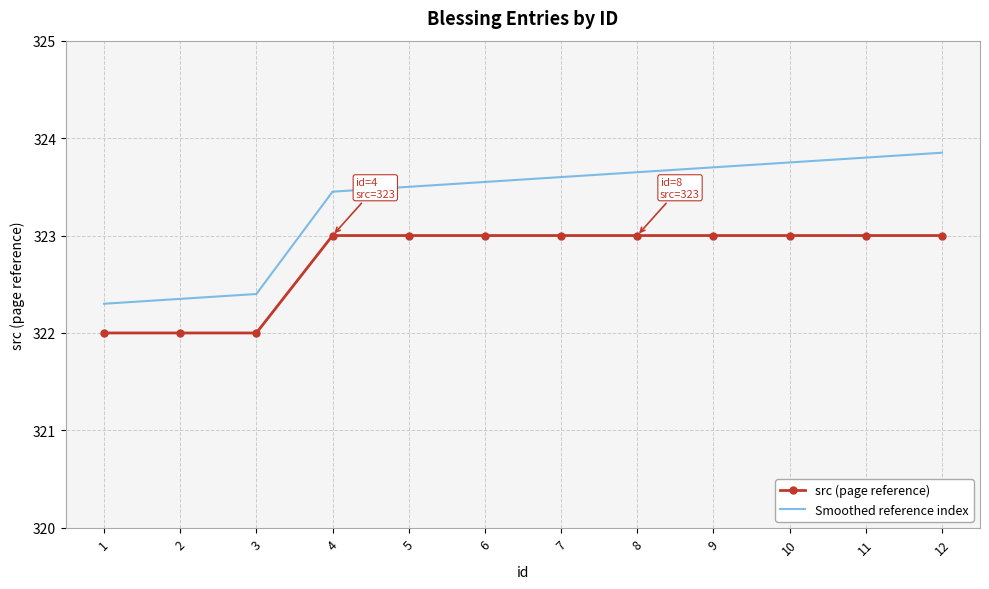

True or false: Smoothed reference index and src (page reference) intersect in this chart.

False